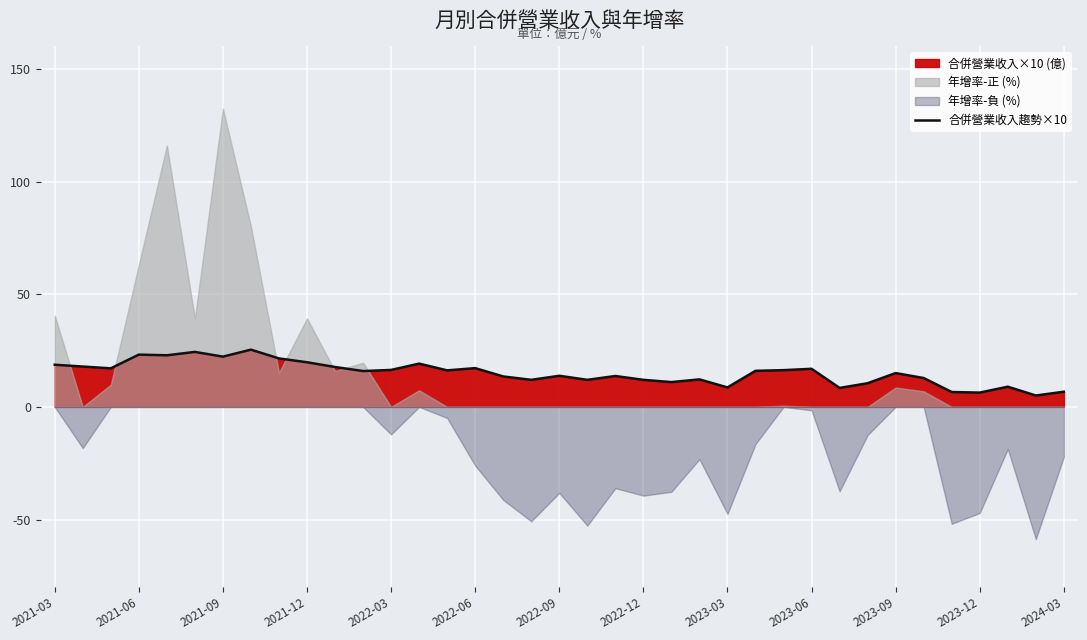

Count the number of values greater than 15.

19